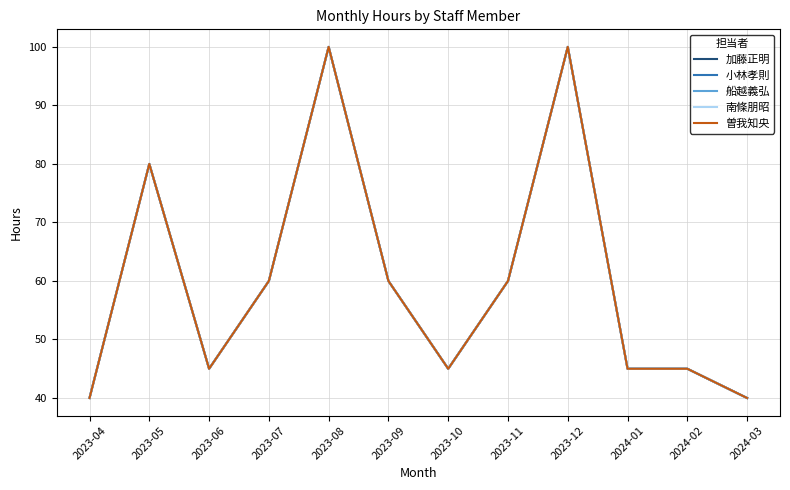

Does the chart have visible grid lines?

Yes